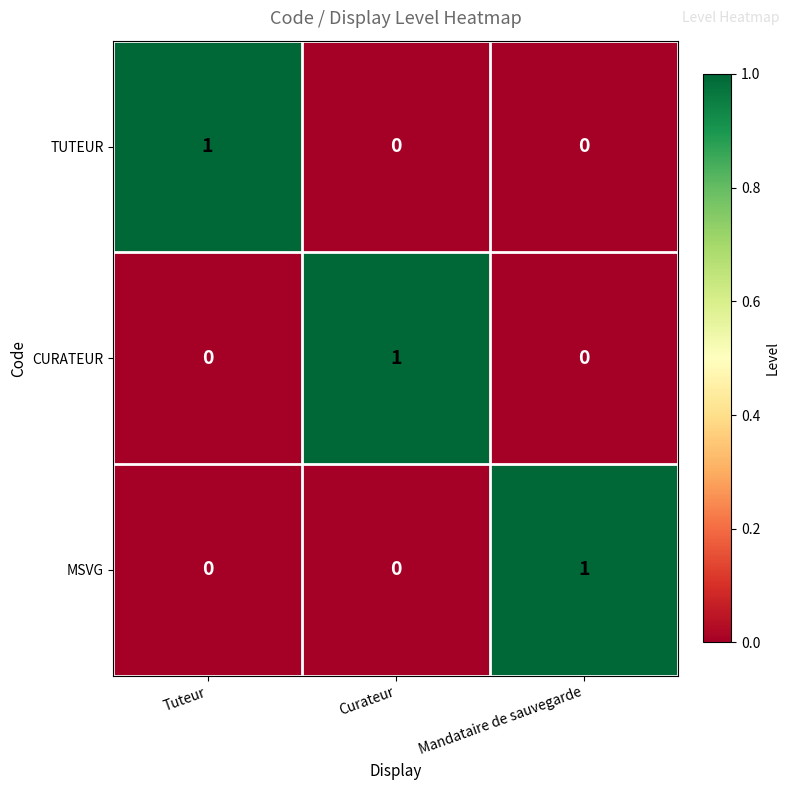

True or false: MSVG has a value of 1 at Mandataire de sauvegarde.

True